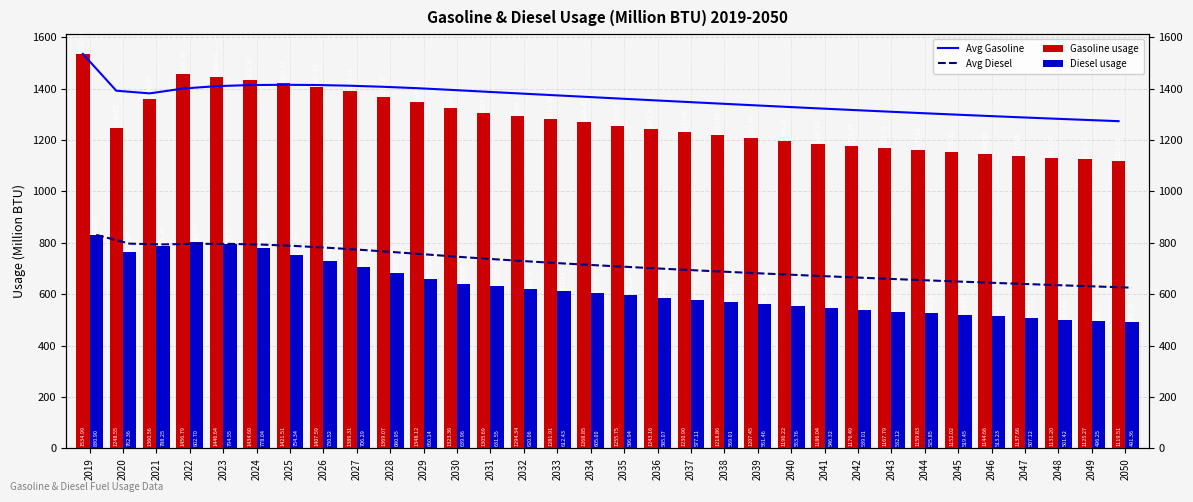

Reading left to right, what are all the values shown in this chart?

Avg Gasoline: 2019=1535.0	2020=1391.8	2021=1381.4	2022=1400.2	2023=1409.5	2024=1413.7	2025=1414.8	2026=1413.9	2027=1411.2	2028=1407.0	2029=1401.6	2030=1395.1	2031=1388.2	2032=1381.5	2033=1374.9	2034=1368.2	2035=1361.6	2036=1355.0	2037=1348.5	2038=1342.0	2039=1335.6	2040=1329.3	2041=1323.1	2042=1316.9	2043=1311.0	2044=1305.2	2045=1299.5	2046=1294.0	2047=1288.6	2048=1283.3	2049=1278.2	2050=1273.3
Avg Diesel: 2019=830.9	2020=796.6	2021=793.8	2022=796.1	2023=795.8	2024=792.8	2025=787.3	2026=780.2	2027=772.0	2028=762.9	2029=753.5	2030=744.1	2031=735.4	2032=727.2	2033=719.5	2034=712.4	2035=705.6	2036=698.9	2037=692.5	2038=686.3	2039=680.4	2040=674.6	2041=669.0	2042=663.6	2043=658.4	2044=653.3	2045=648.3	2046=643.5	2047=638.8	2048=634.2	2049=629.7	2050=625.4
Gasoline usage: 2019=1535.0	2020=1248.5	2021=1360.6	2022=1456.8	2023=1446.6	2024=1434.6	2025=1421.5	2026=1407.6	2027=1389.3	2028=1369.1	2029=1348.1	2030=1323.4	2031=1305.7	2032=1294.3	2033=1281.9	2034=1268.8	2035=1255.8	2036=1243.2	2037=1230.9	2038=1218.9	2039=1207.5	2040=1196.2	2041=1186.0	2042=1176.5	2043=1167.8	2044=1159.8	2045=1152.0	2046=1144.7	2047=1137.7	2048=1131.2	2049=1125.3	2050=1119.5
Diesel usage: 2019=830.9	2020=762.4	2021=788.2	2022=802.7	2023=794.5	2024=778.0	2025=754.3	2026=730.5	2027=706.3	2028=681.0	2029=660.1	2030=640.0	2031=631.5	2032=620.1	2033=612.4	2034=605.0	2035=596.9	2036=585.1	2037=577.1	2038=569.0	2039=561.5	2040=553.8	2041=546.3	2042=539.0	2043=532.1	2044=525.9	2045=519.5	2046=513.2	2047=507.1	2048=501.4	2049=496.2	2050=491.4